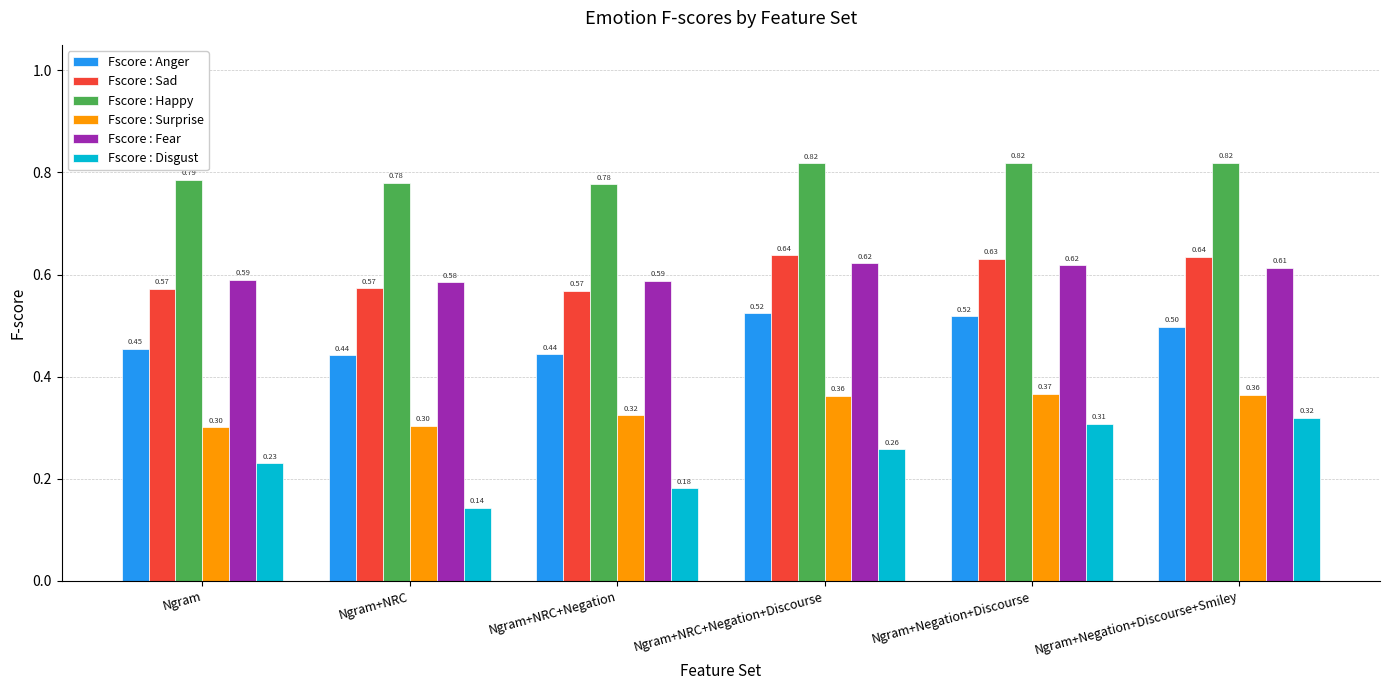

Rank the series by their maximum value, from lowest to highest.

Fscore : Disgust, Fscore : Surprise, Fscore : Anger, Fscore : Fear, Fscore : Sad, Fscore : Happy